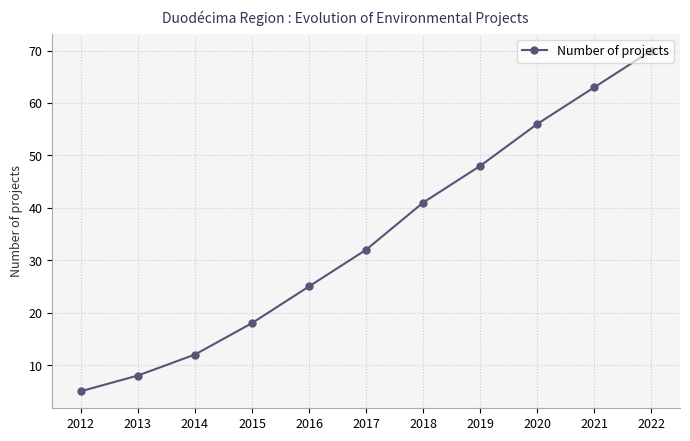

What is the value of the 7th point from the left?

41